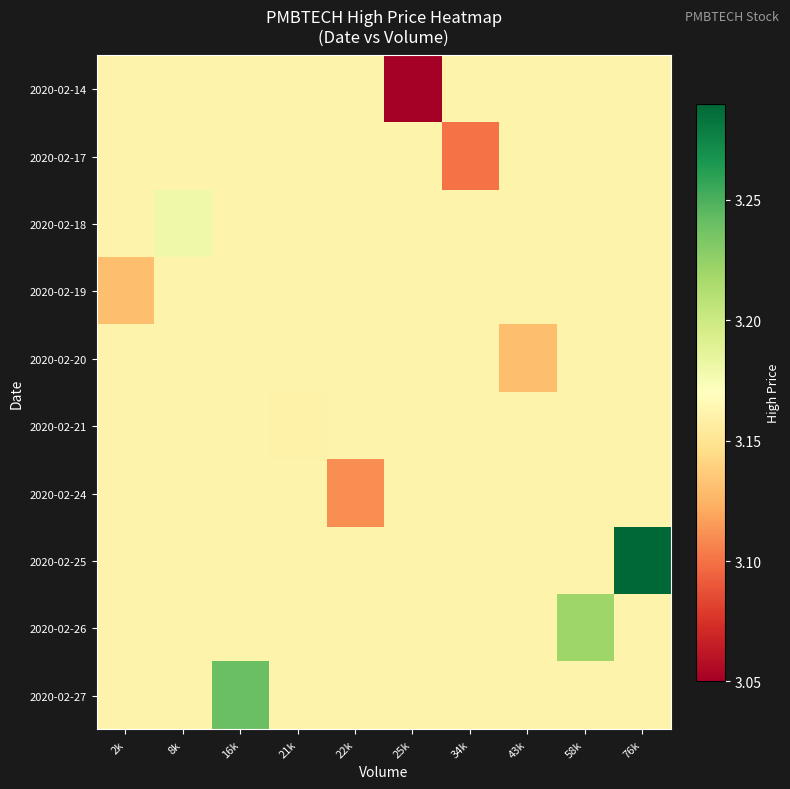

Between 2k and 58k, which series saw the biggest shift?

2020-02-26